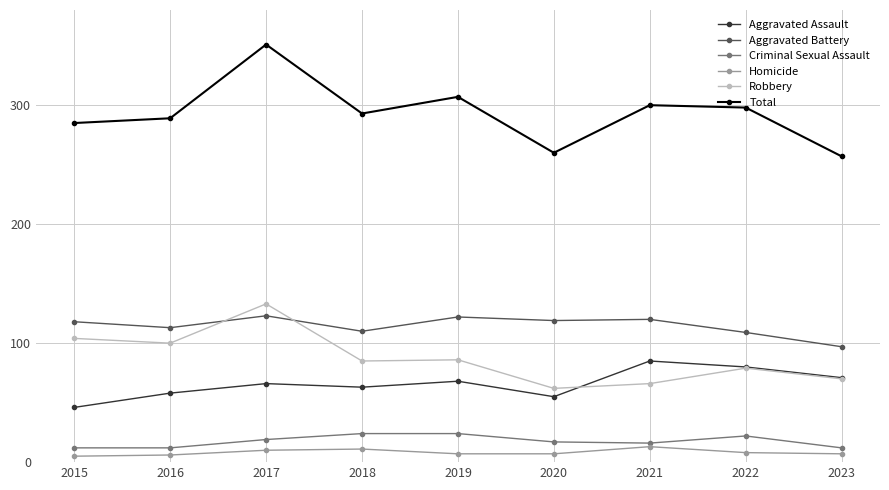

True or false: Robbery has more than 0 points higher than both neighbors.

True